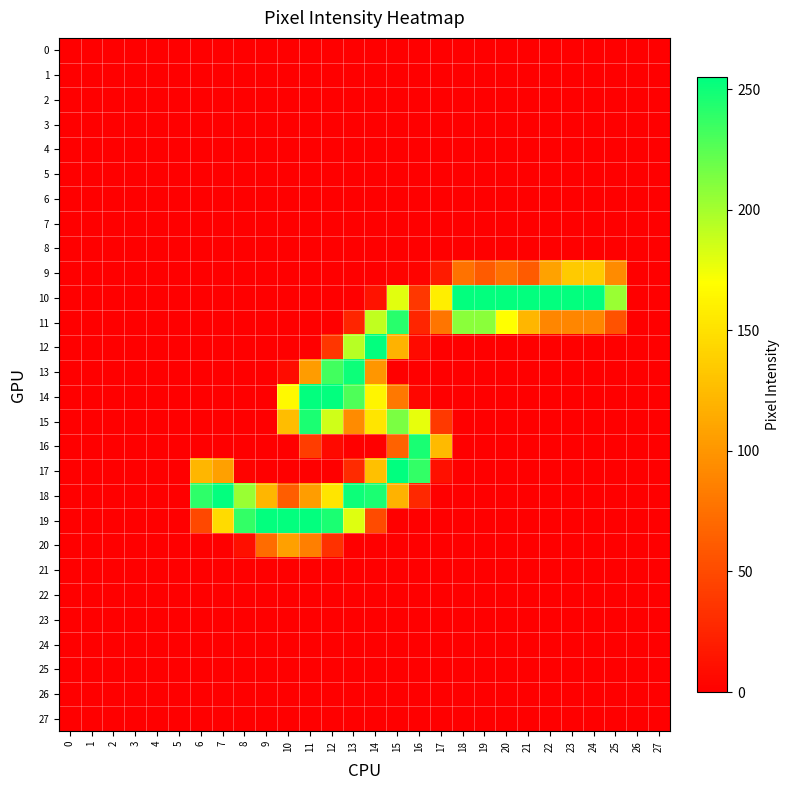

Rank the series at 3 from lowest to highest value.

0, 1, 2, 3, 4, 5, 6, 7, 8, 9, 10, 11, 12, 13, 14, 15, 16, 17, 18, 19, 20, 21, 22, 23, 24, 25, 26, 27